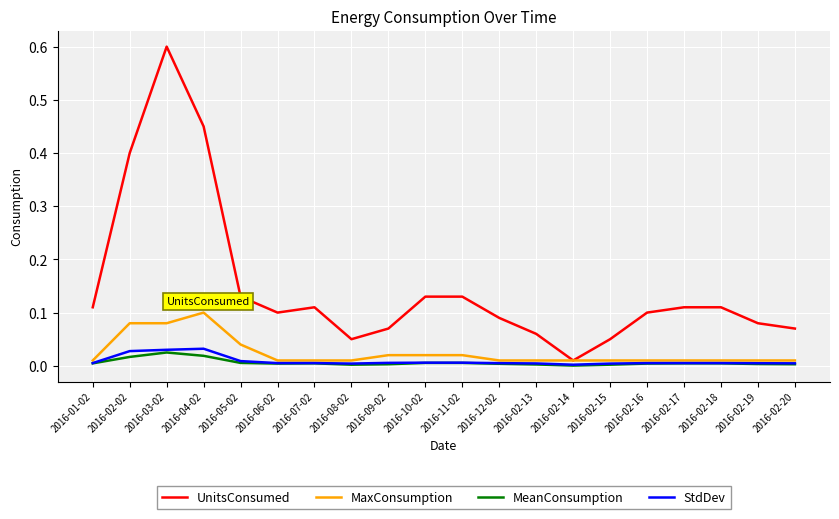

Count the MaxConsumption values in the range 0 to 1.

20